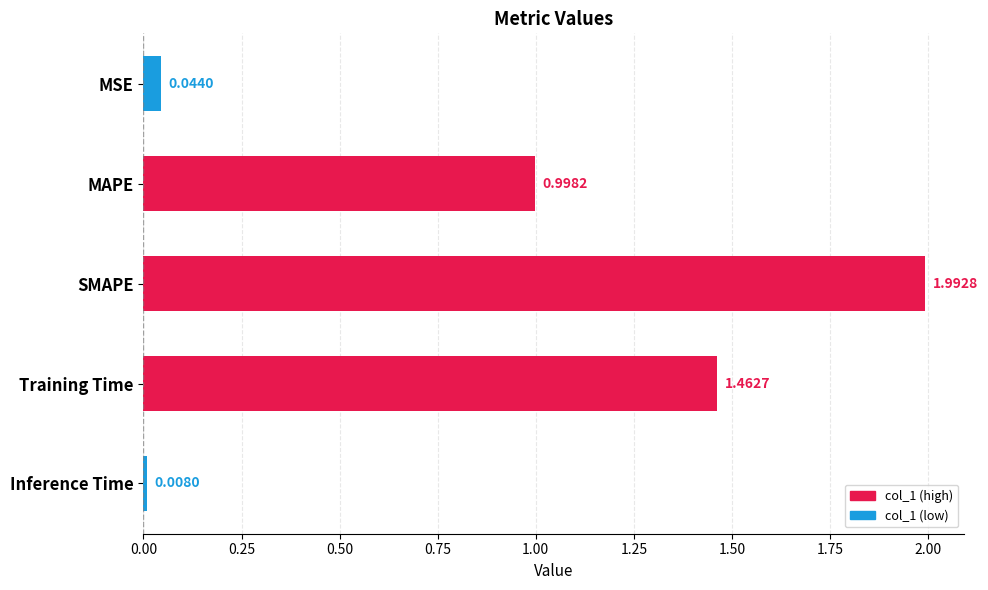

Where is the data nearest to the value 1?

MAPE